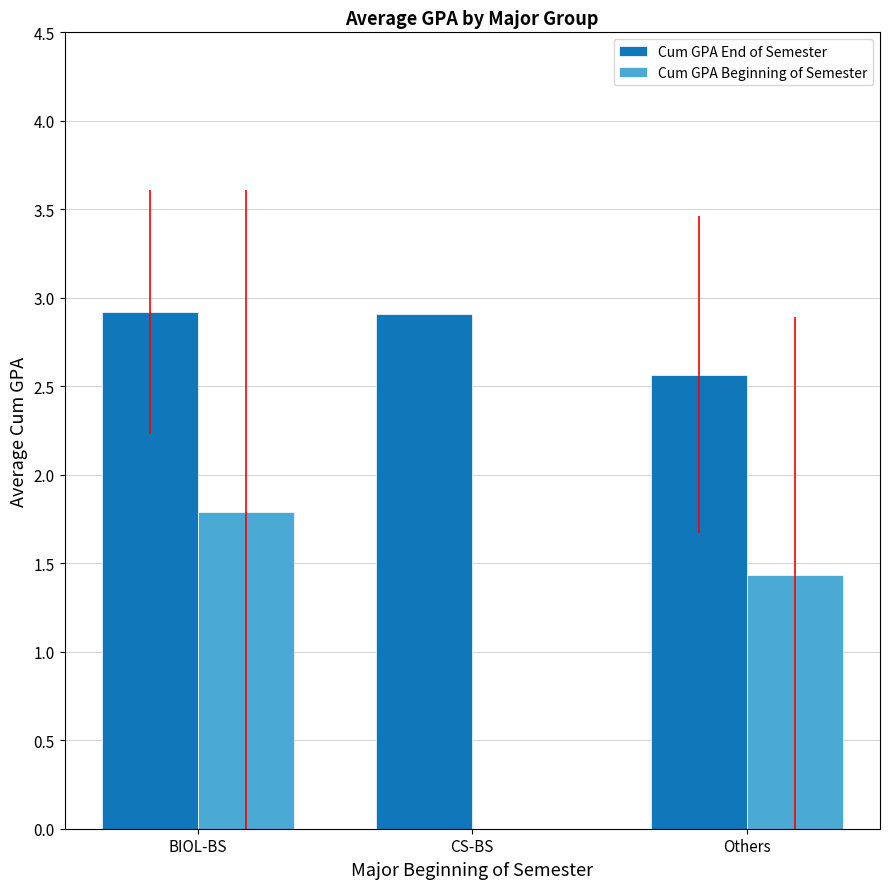

Reading left to right, extract all data points from this chart.

Cum GPA End of Semester: BIOL-BS=2.9	CS-BS=2.9	Others=2.6
Cum GPA Beginning of Semester: BIOL-BS=1.8	CS-BS=0.0	Others=1.4